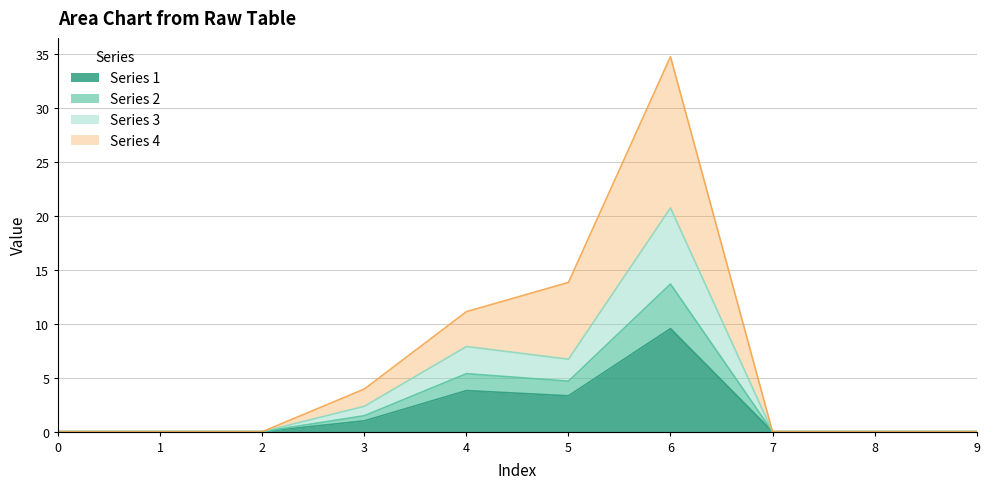

At which category is the sum across all series the highest?

6